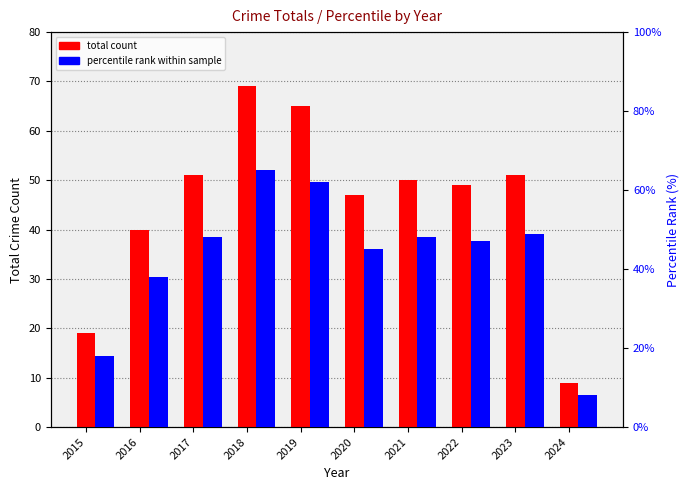

How many categories are shown in the chart?

10